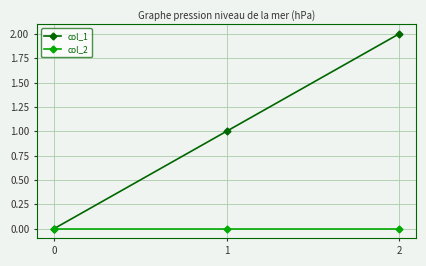

List the series in order of their overall mean, highest first.

col_1, col_2